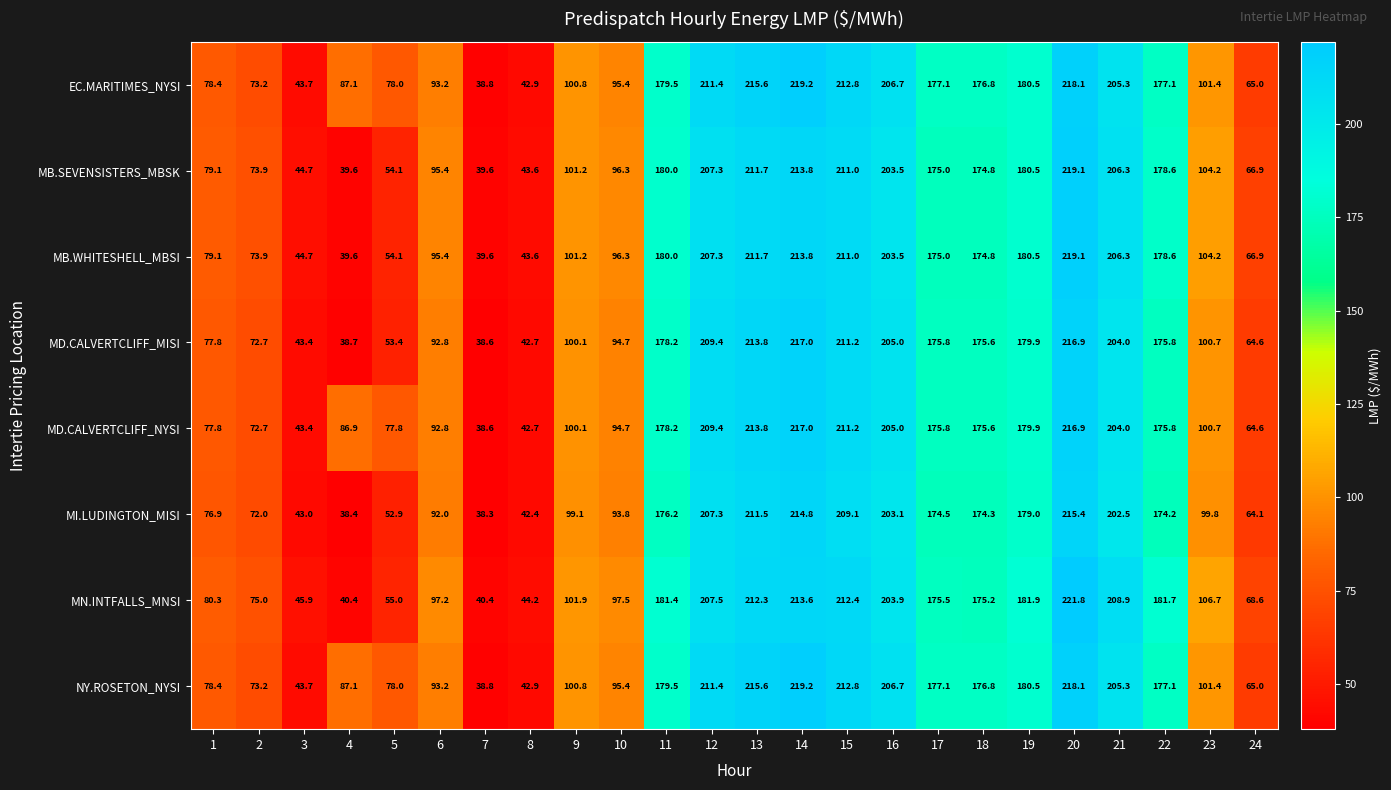

What is the smallest value displayed?

38.3